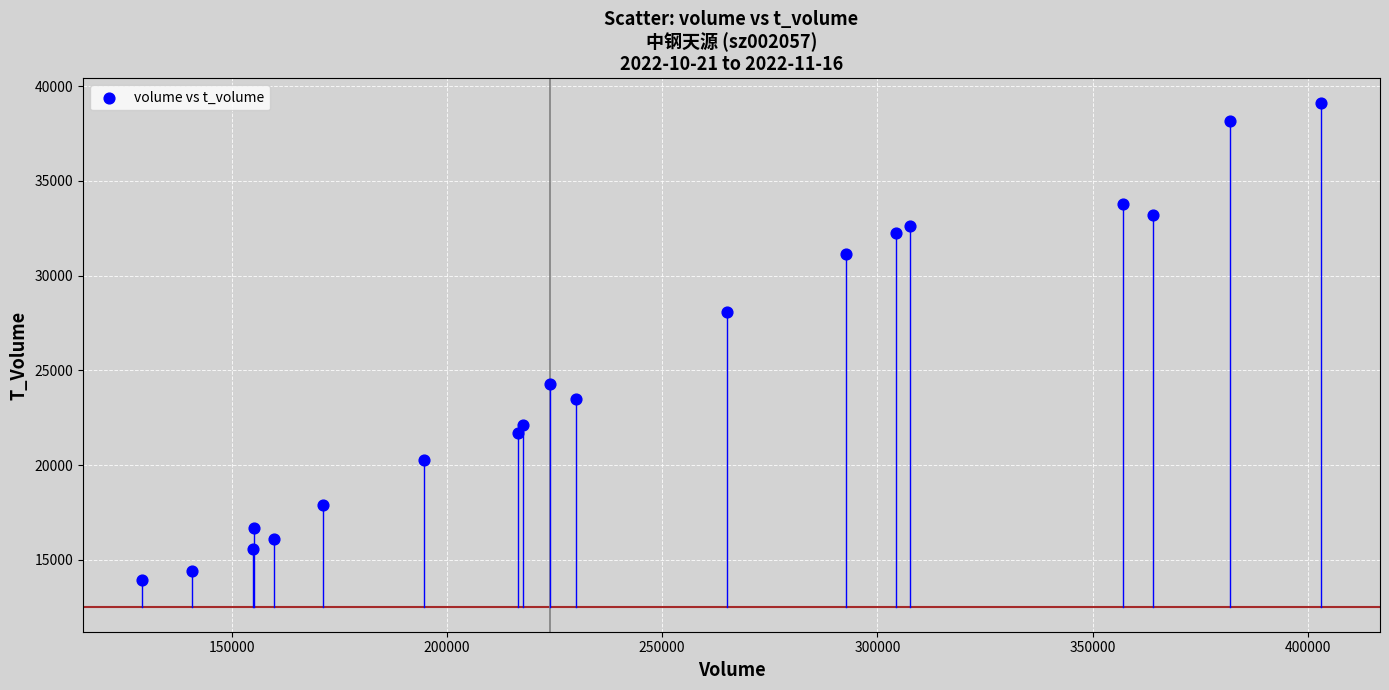

What Y value in the scatter plot is closest to 26511?

28098